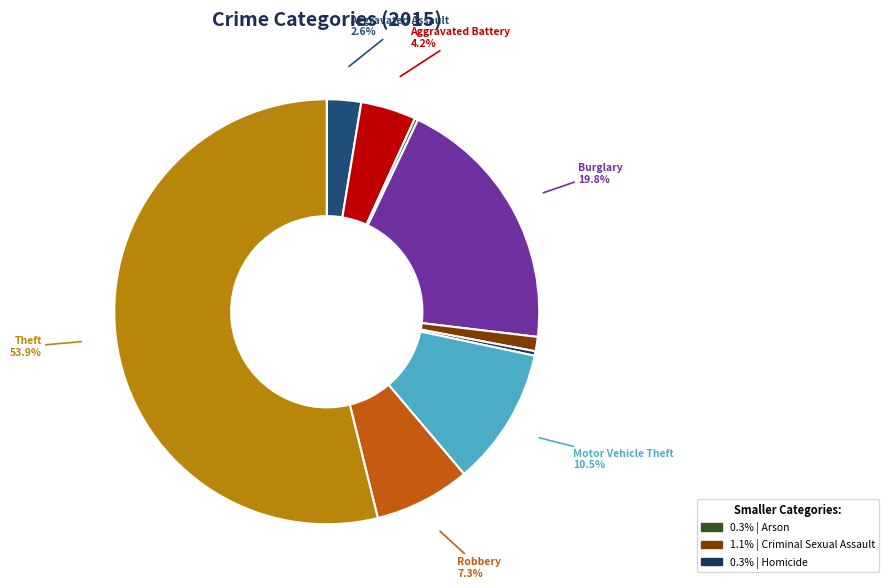

To the nearest percent, what is the difference between the largest and smallest slice percentages?

54%